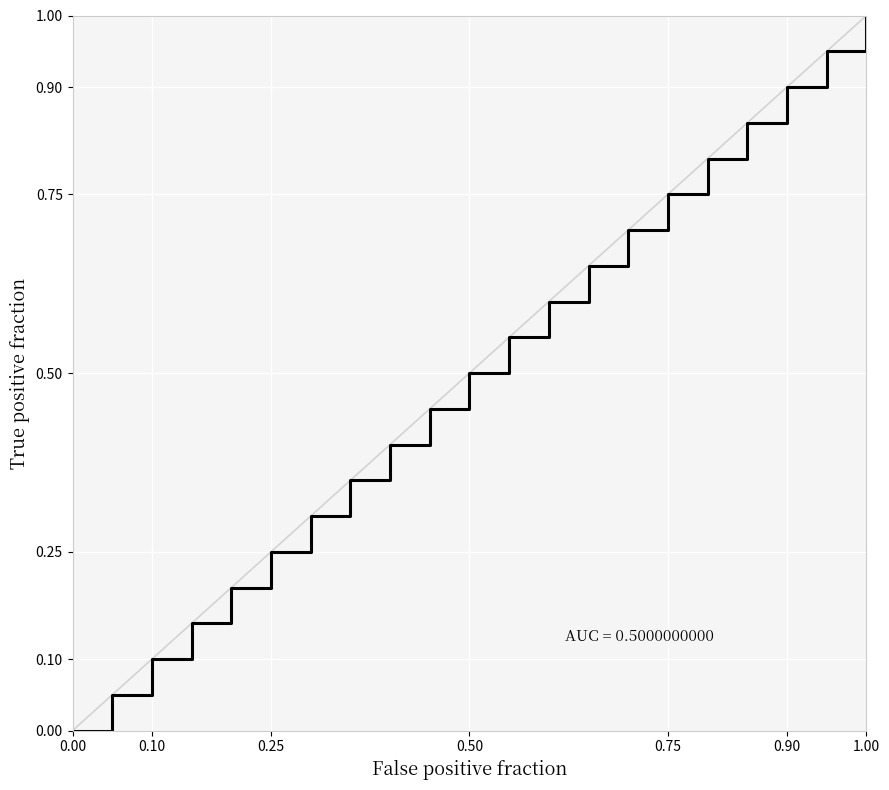

What is the greatest value displayed?

1.0